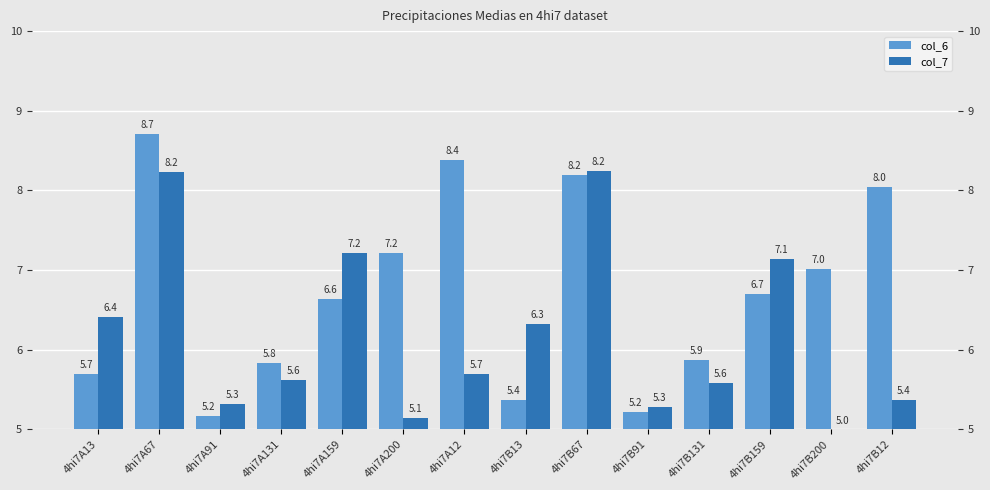

Reading right to left, what are all the values shown in this chart?

col_6: 4hi7B12=8.0	4hi7B200=7.0	4hi7B159=6.7	4hi7B131=5.9	4hi7B91=5.2	4hi7B67=8.2	4hi7B13=5.4	4hi7A12=8.4	4hi7A200=7.2	4hi7A159=6.6	4hi7A131=5.8	4hi7A91=5.2	4hi7A67=8.7	4hi7A13=5.7
col_7: 4hi7B12=5.4	4hi7B200=5.0	4hi7B159=7.1	4hi7B131=5.6	4hi7B91=5.3	4hi7B67=8.2	4hi7B13=6.3	4hi7A12=5.7	4hi7A200=5.1	4hi7A159=7.2	4hi7A131=5.6	4hi7A91=5.3	4hi7A67=8.2	4hi7A13=6.4